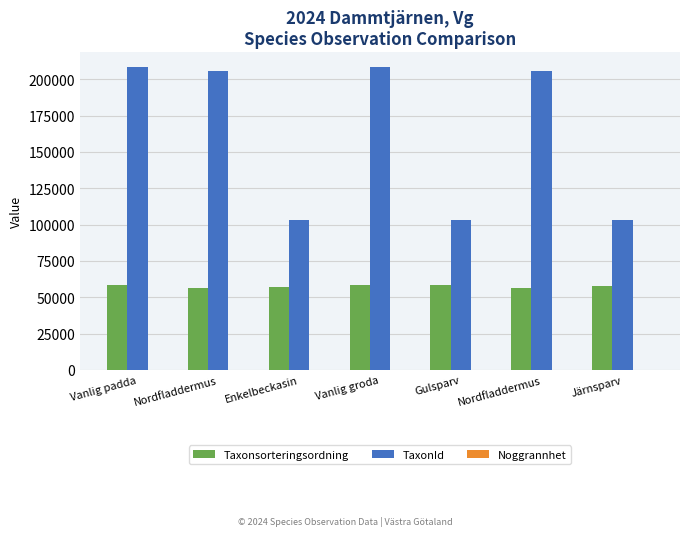

Which series has the largest total across all categories?

TaxonId